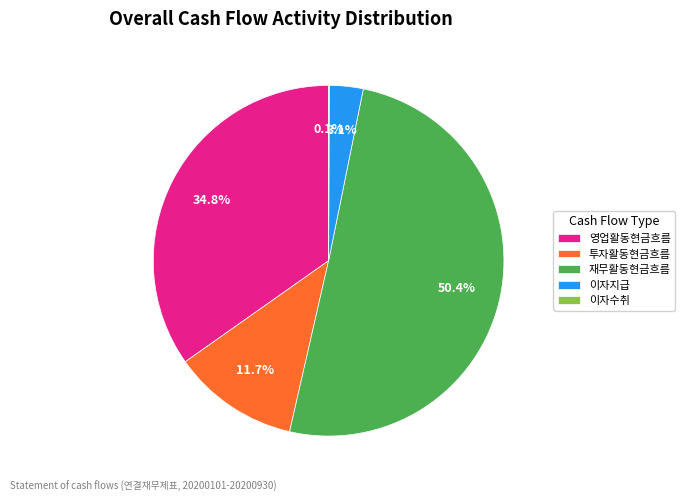

What percentage is the 영업활동현금흐름 slice, to the nearest percent?

35%